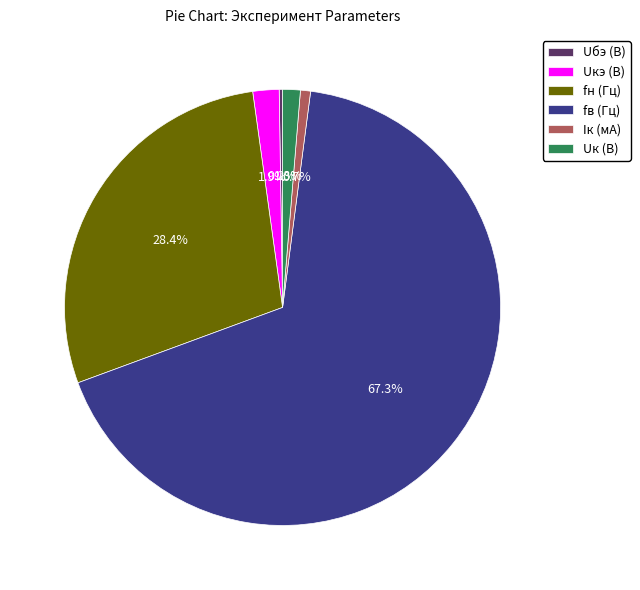

To the nearest percent, what percentage of the pie is fв (Гц)?

67%